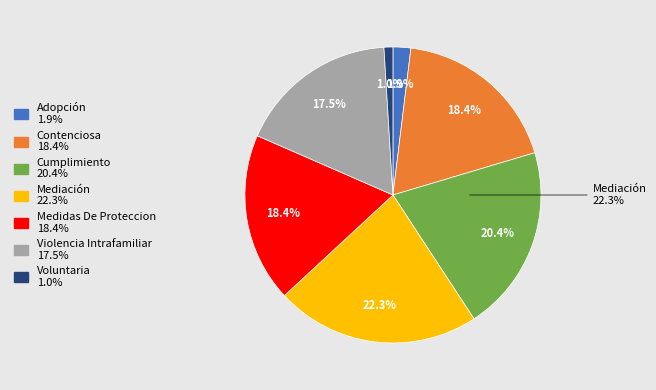

What is the change in value from Adopción to Cumplimiento?

+19